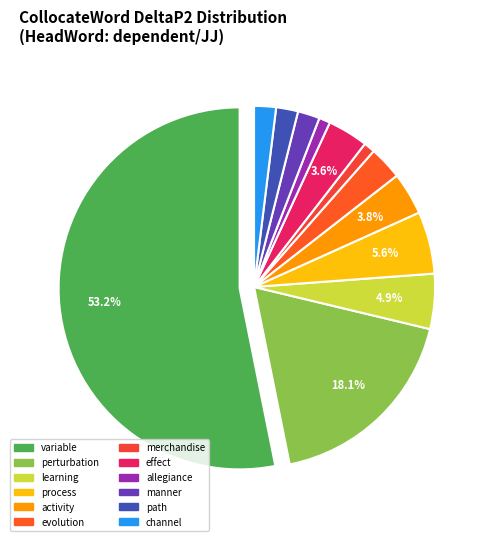

What is the total percentage of learning and process?

10.5%